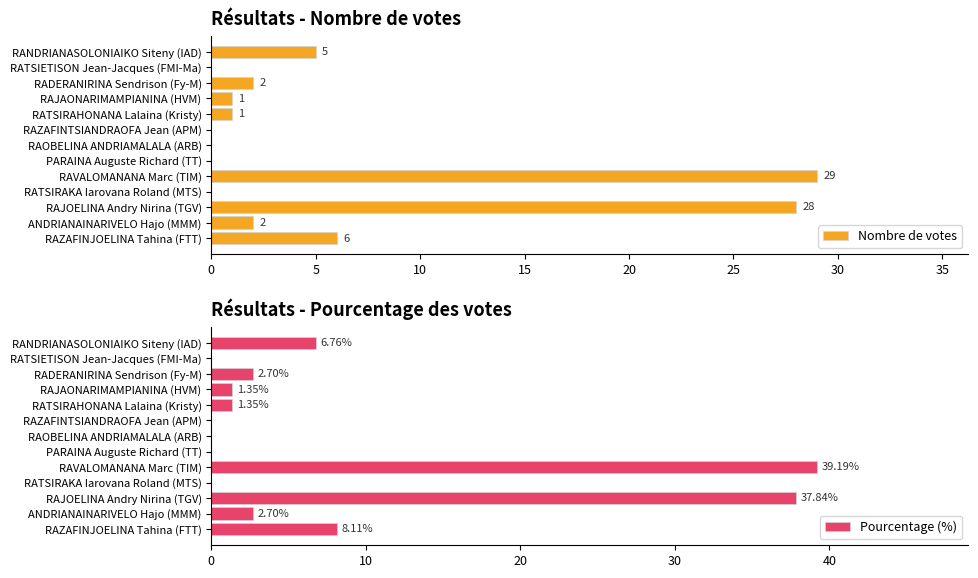

How many data points in Nombre de votes are less than 1?

5